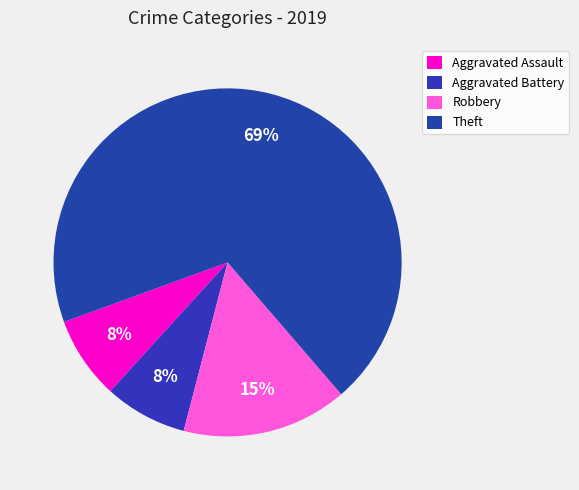

Which slice is the largest?

Theft